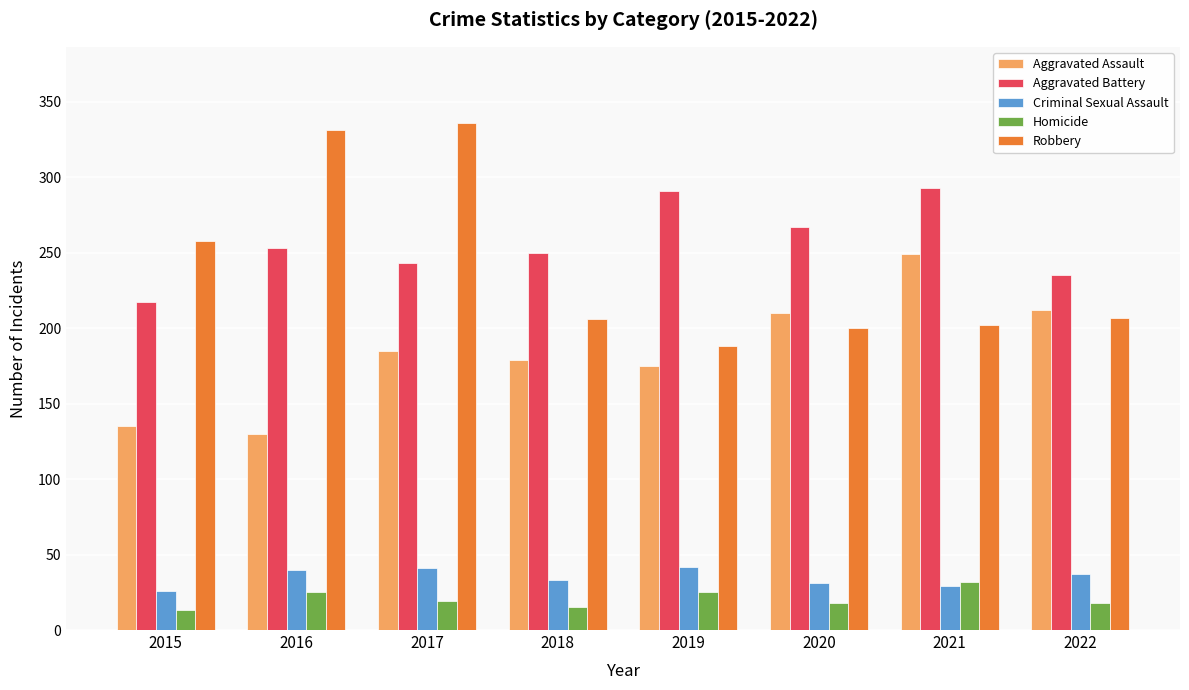

The Aggravated Assault series shows 249 at 2021. True or false?

True